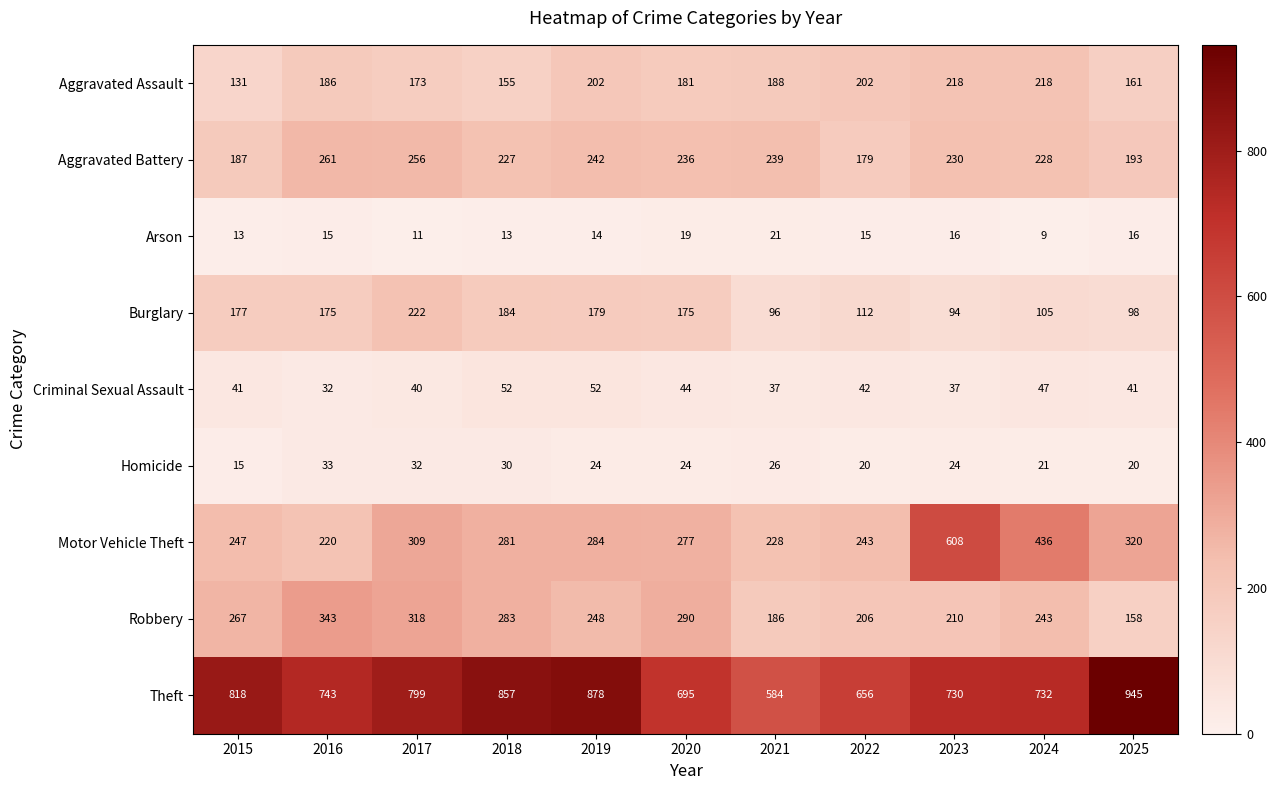

What is the total value across all series at 2018?

2082